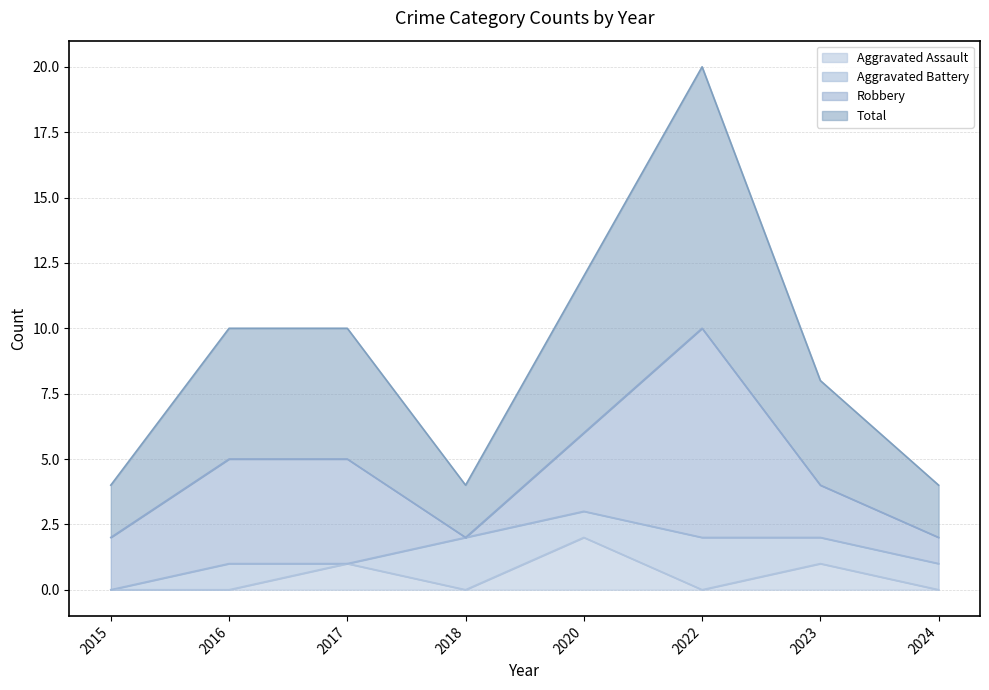

Which series has the widest spread of values?

Total